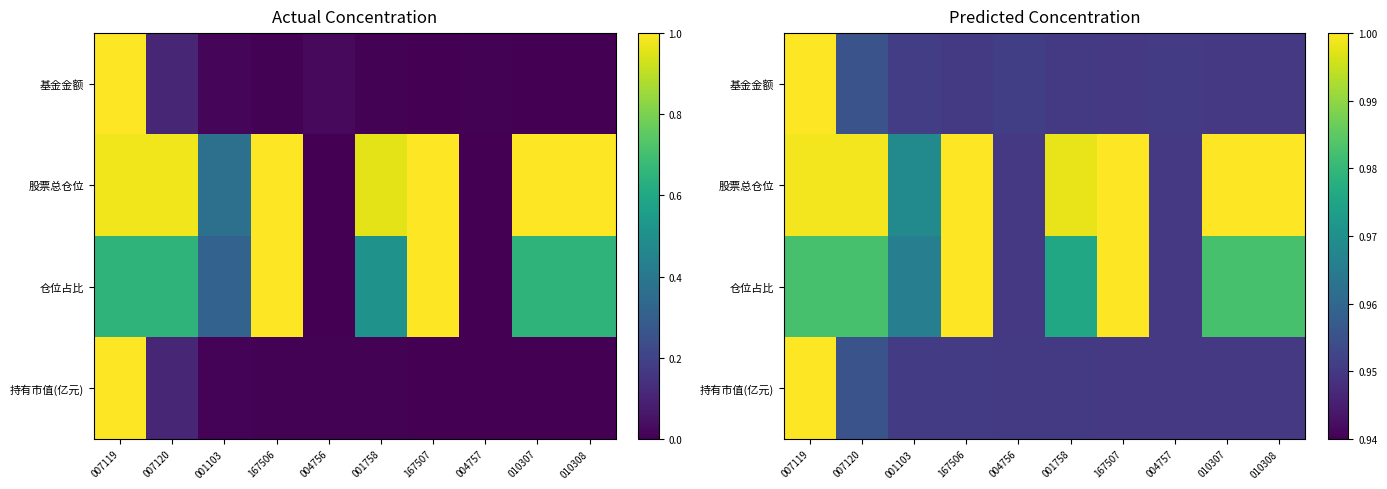

At which label does 股票总仓位 reach its peak?

010307